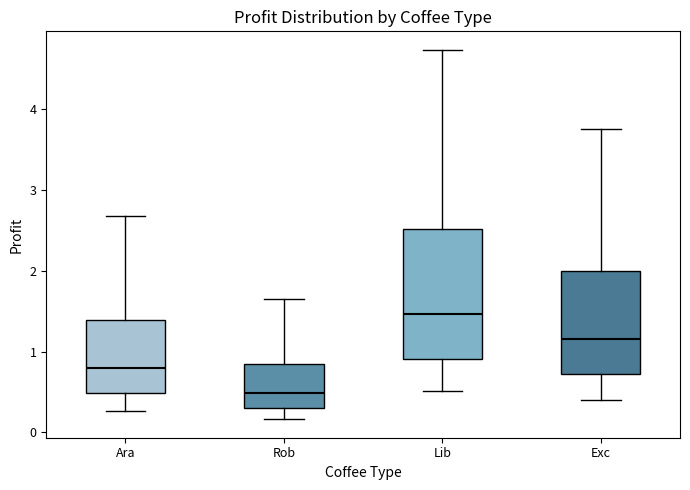

Comparing the boxes themselves (not the whiskers), which one is the tallest?

Lib